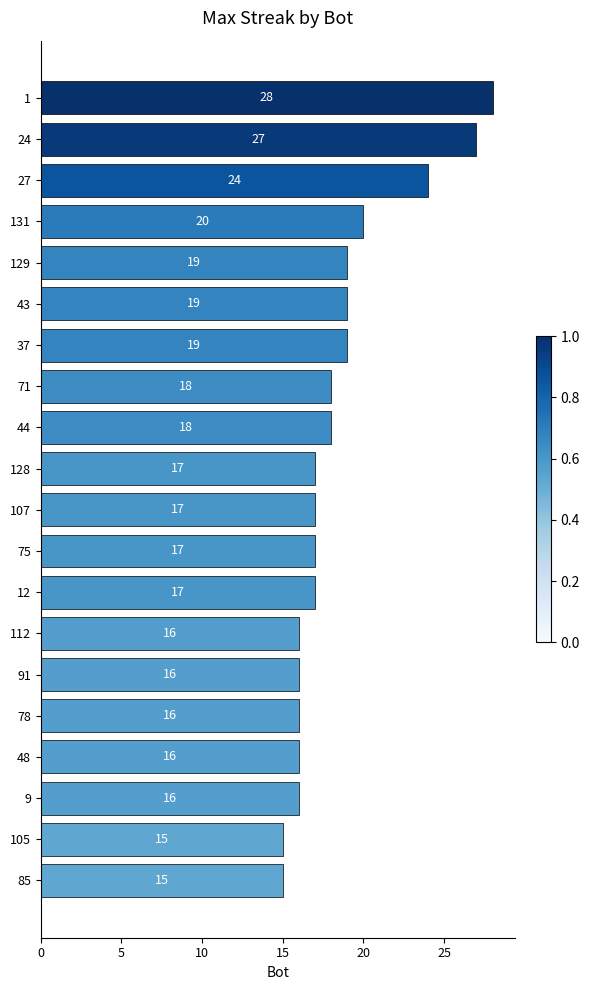

What is the minimum value shown in the chart?

15